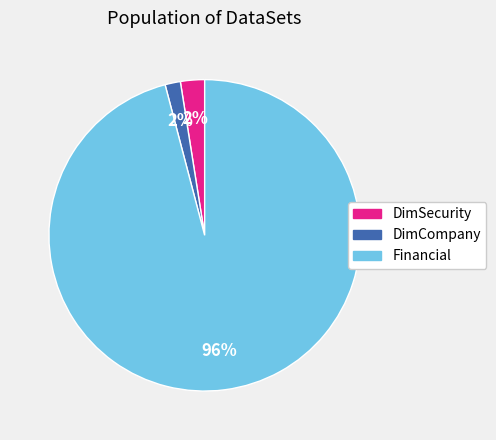

Is there any slice that represents more than half of the pie?

Yes